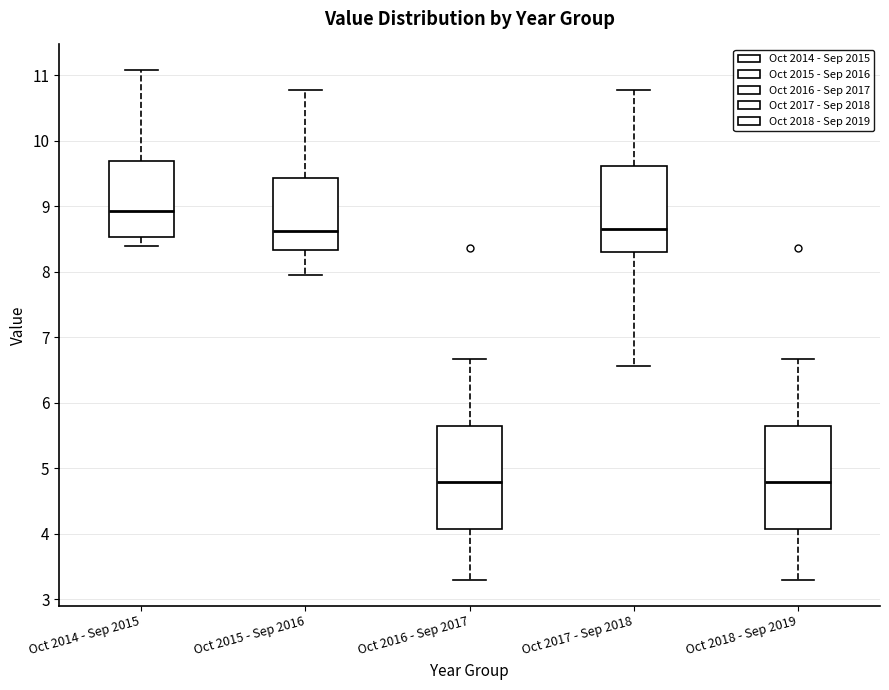

Where does the upper whisker of the box for Oct 2014 - Sep 2015 end on the y-axis? The values are not printed on the chart, so give them approximately, as read against the axis.

11.1